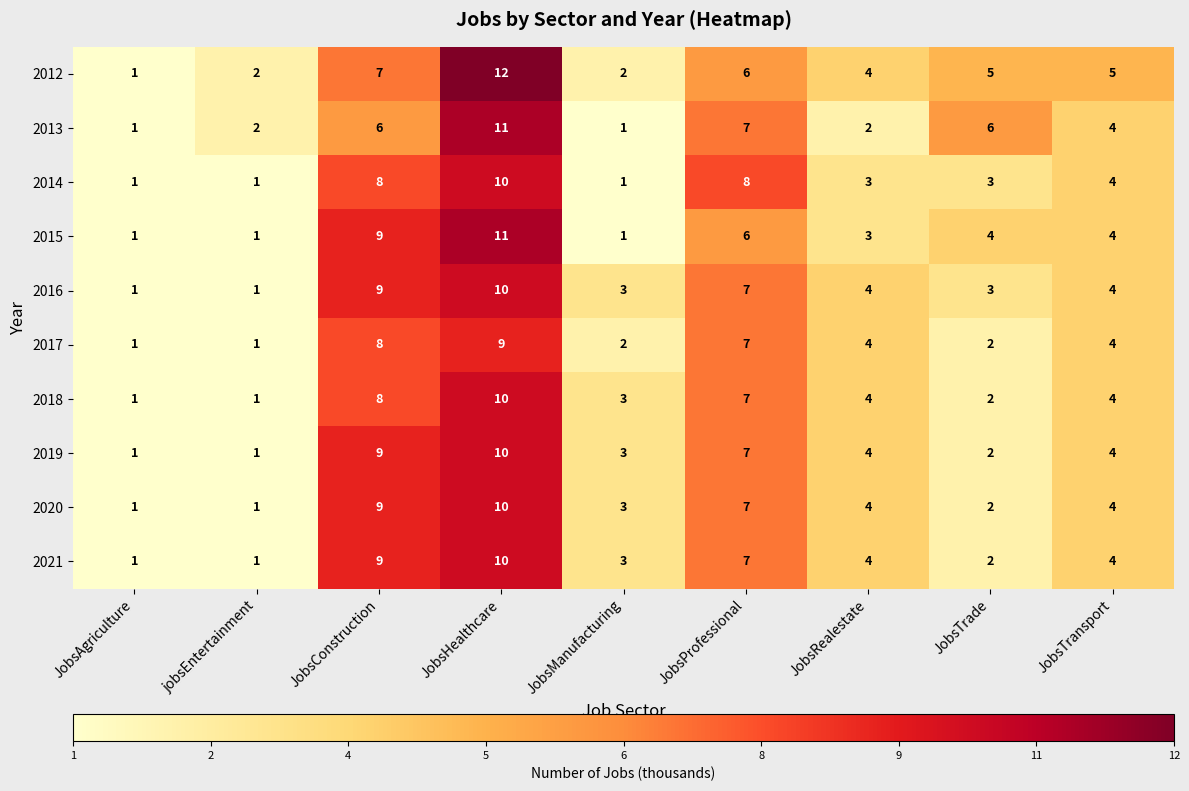

Which series has the largest total across all categories?

2012